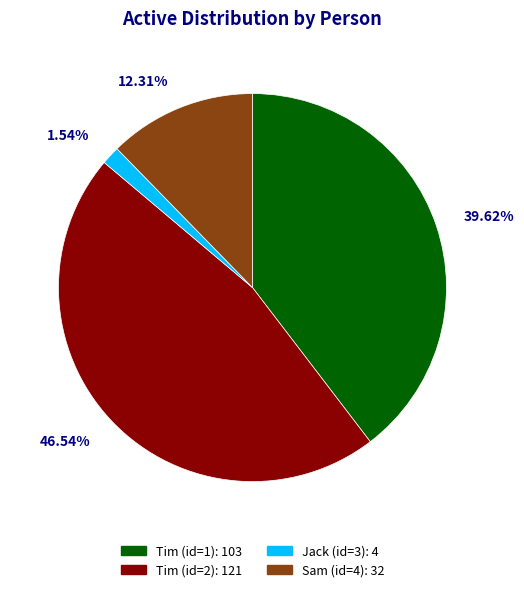

To the nearest percent, what is the difference between the largest and smallest slice percentages?

45%